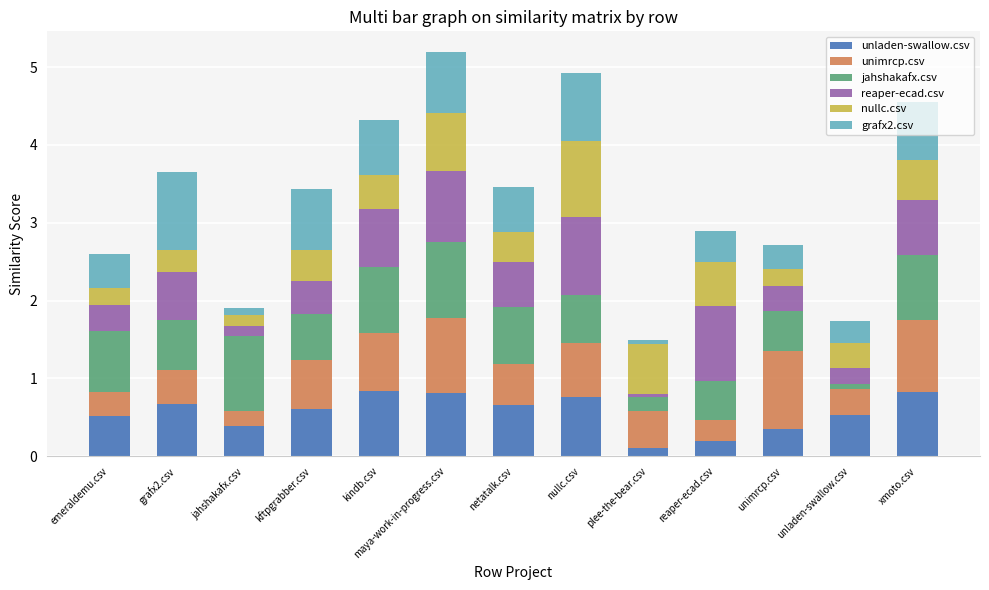

What are all the series names shown in the legend?

unladen-swallow.csv, unimrcp.csv, jahshakafx.csv, reaper-ecad.csv, nullc.csv, grafx2.csv